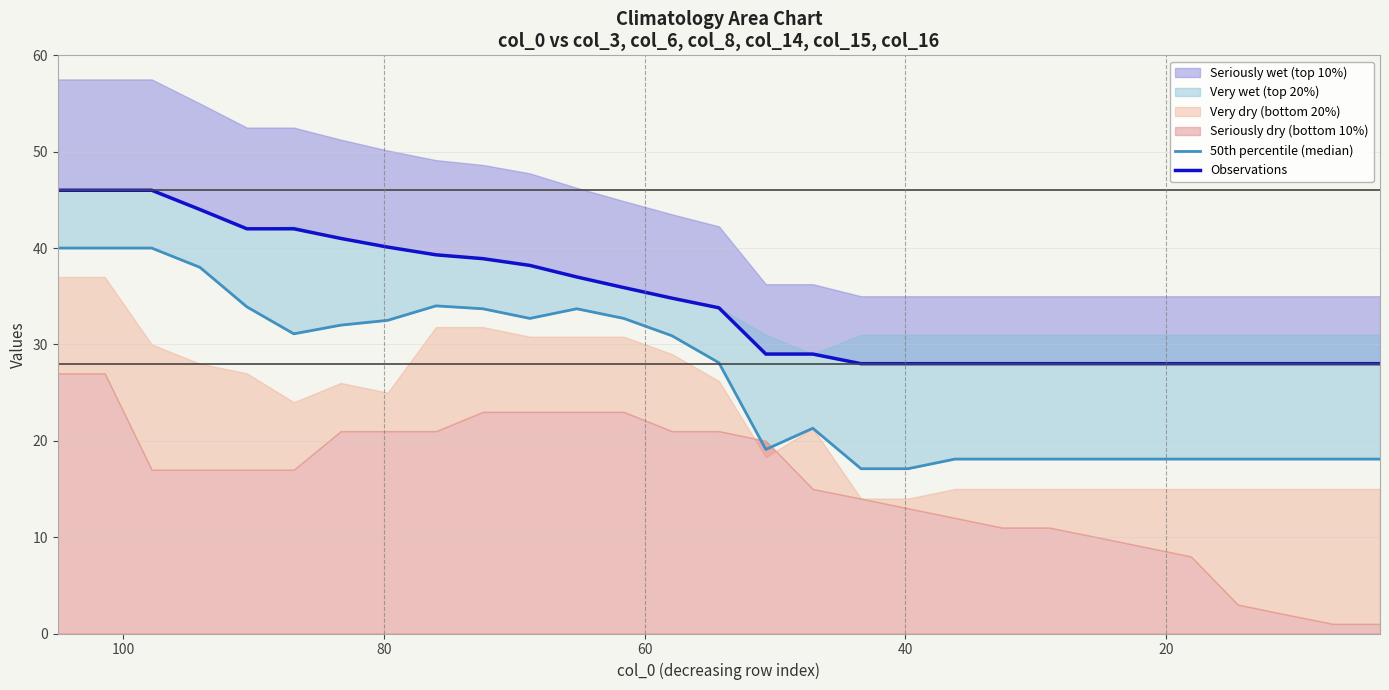

What is the difference between the maximum and minimum values in the Observations series?

18.0